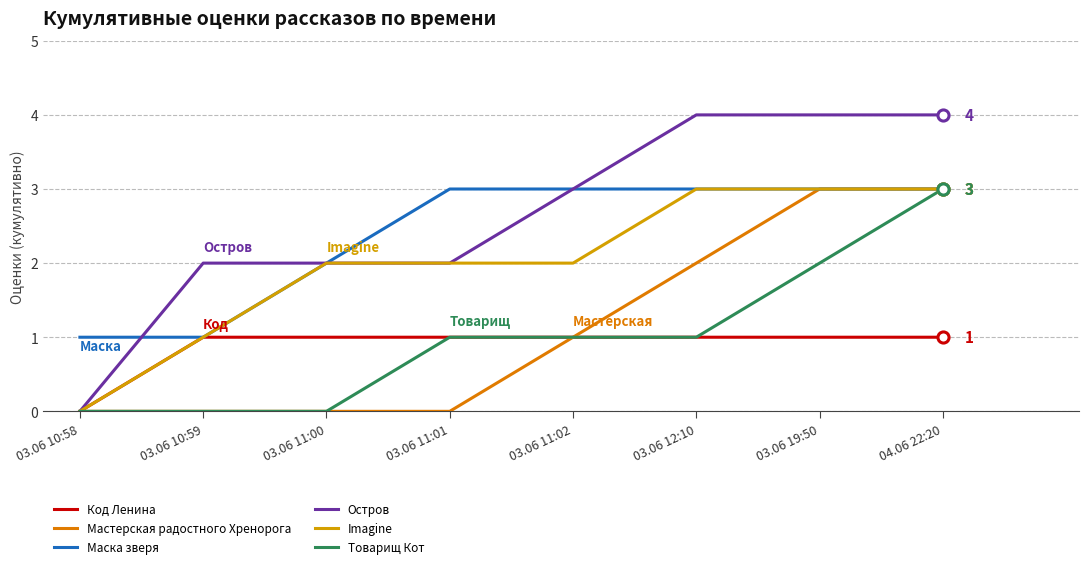

True or false: Остров has a value of 1 at 04.06 22:20.

False